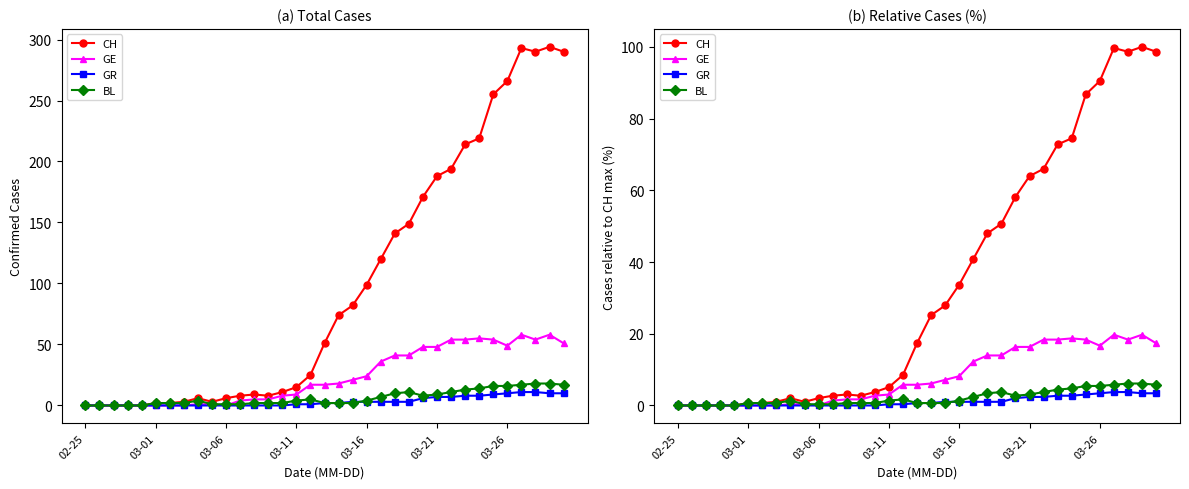

Is the value of GE at 02-25 greater than the value of CH at 03-26?

No